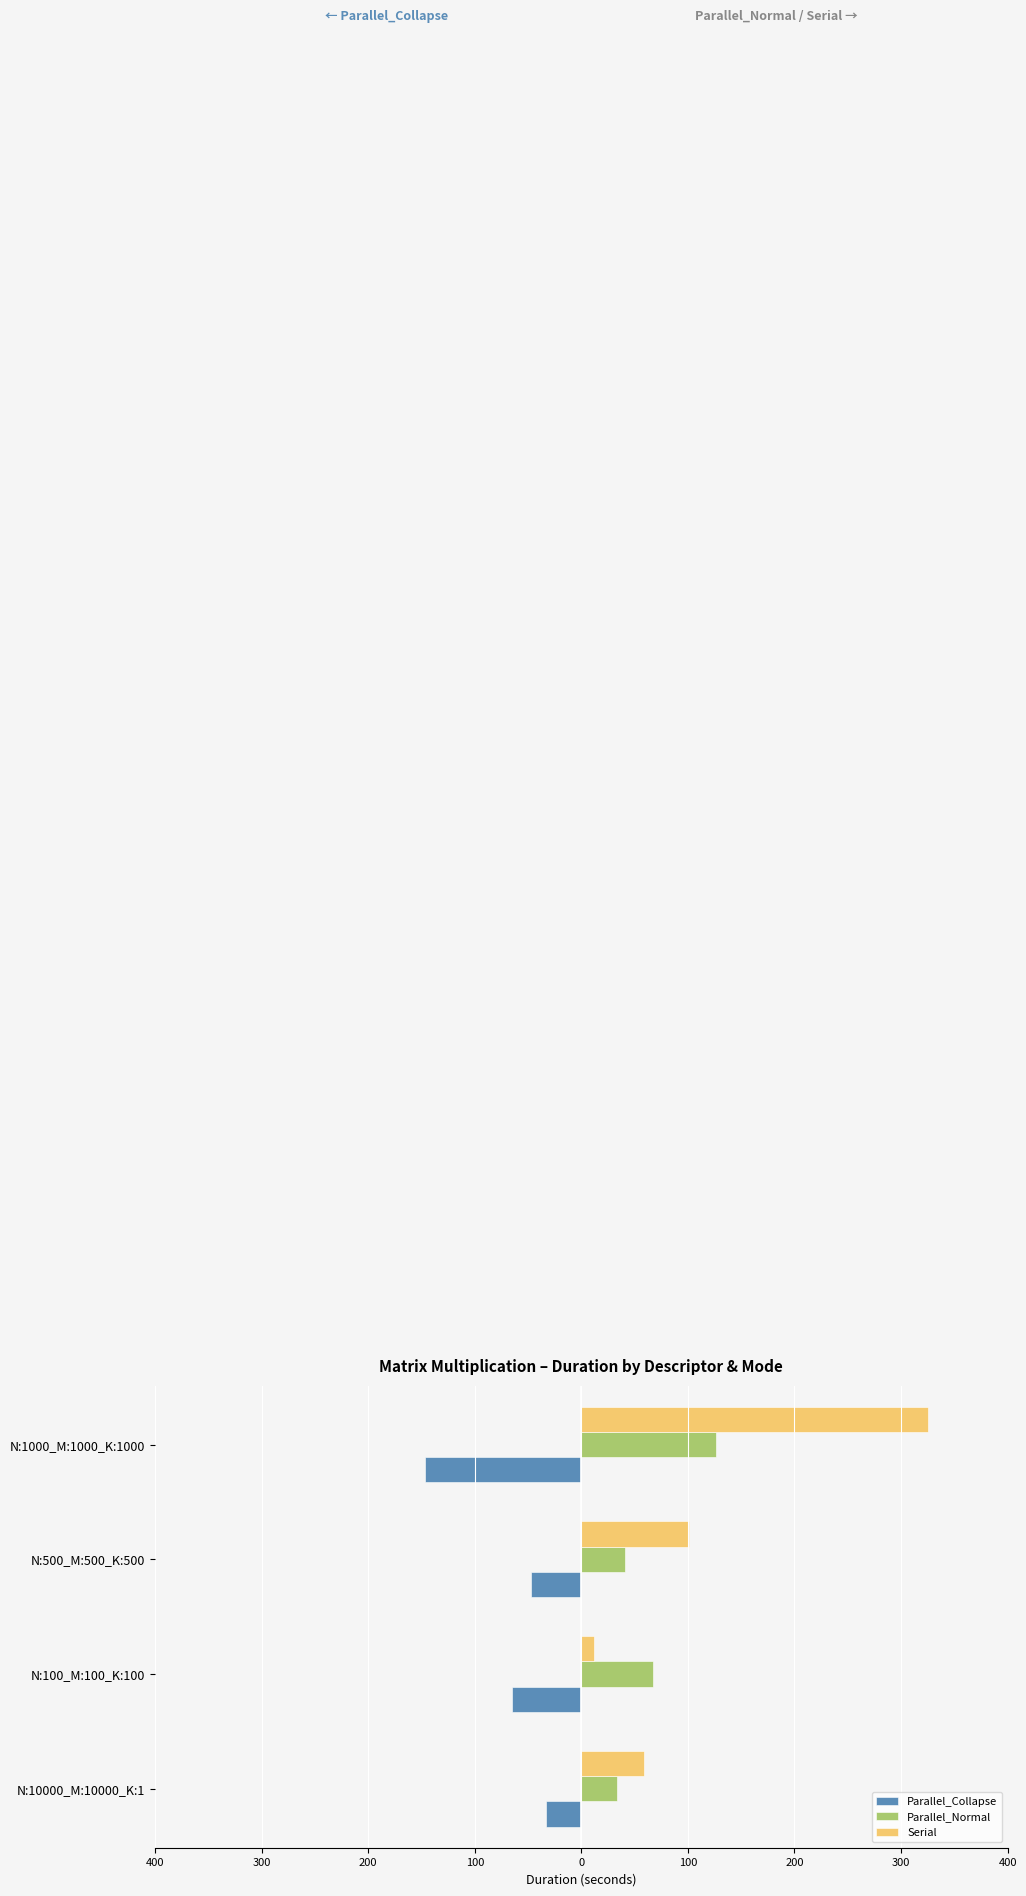

What is the difference between the maximum and minimum values in the Serial series?

313.4